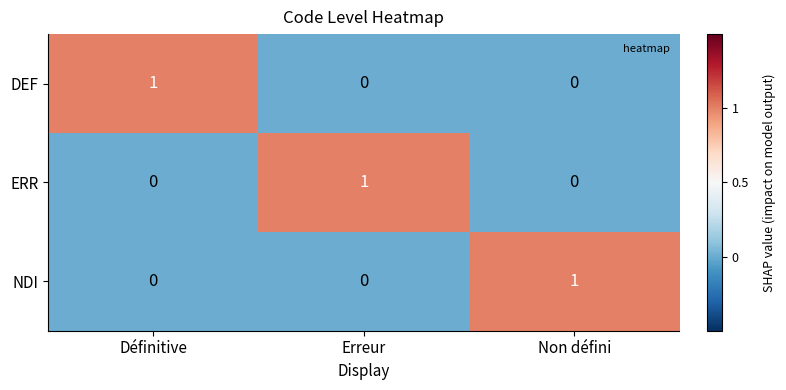

Count the ERR values in the range 0 to 1.

3